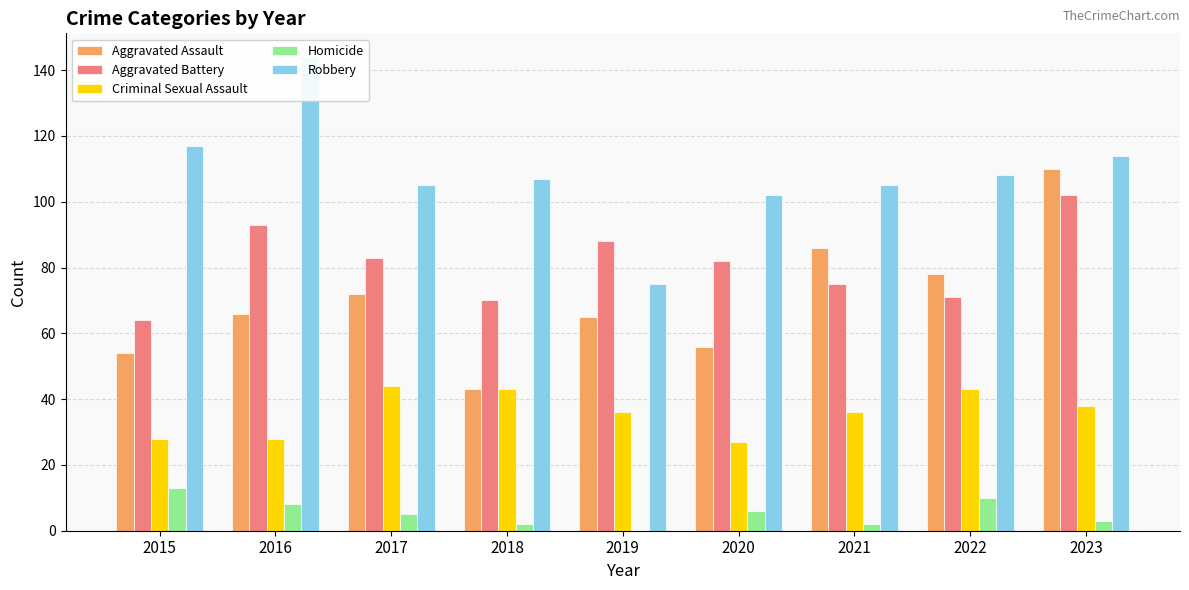

What is the total value across all series at 2018?

265